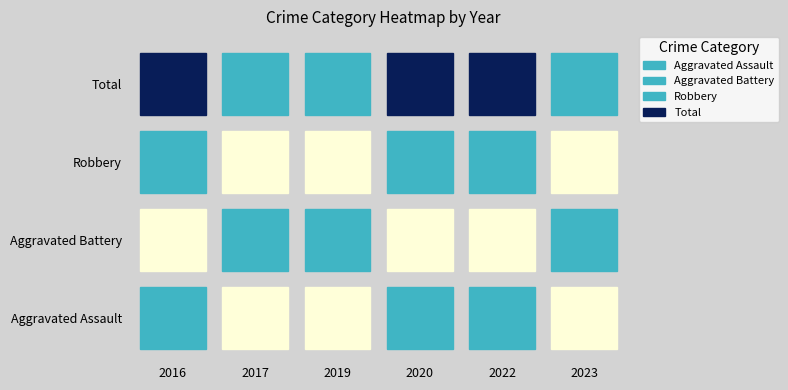

Reading left to right, extract all data points from this chart.

Aggravated Assault: 2016=1	2017=0	2019=0	2020=1	2022=1	2023=0
Aggravated Battery: 2016=0	2017=1	2019=1	2020=0	2022=0	2023=1
Robbery: 2016=1	2017=0	2019=0	2020=1	2022=1	2023=0
Total: 2016=2	2017=1	2019=1	2020=2	2022=2	2023=1